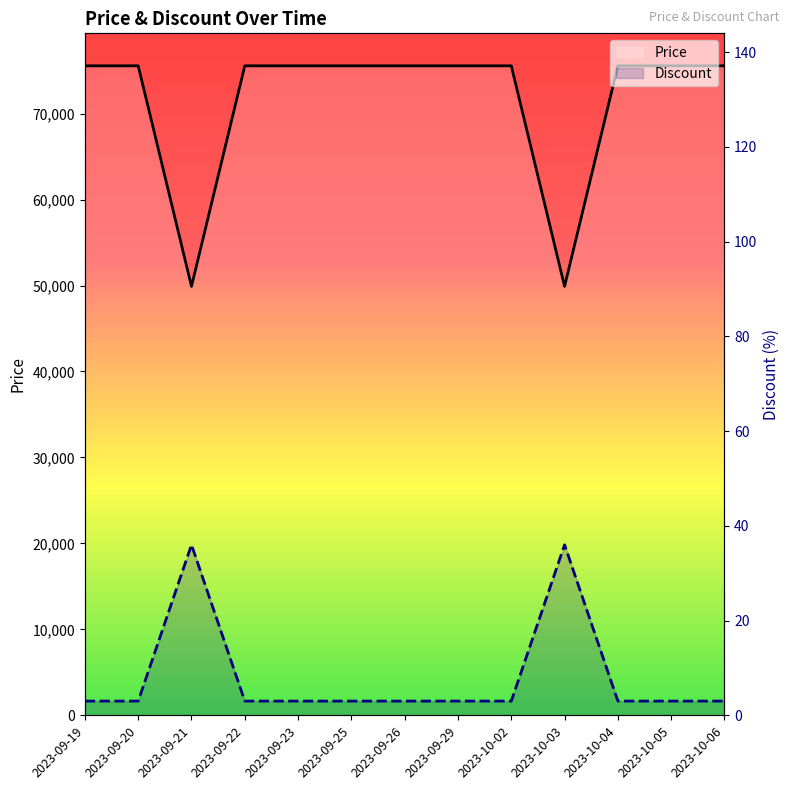

At which category does Discount reach its first local peak?

2023-09-21